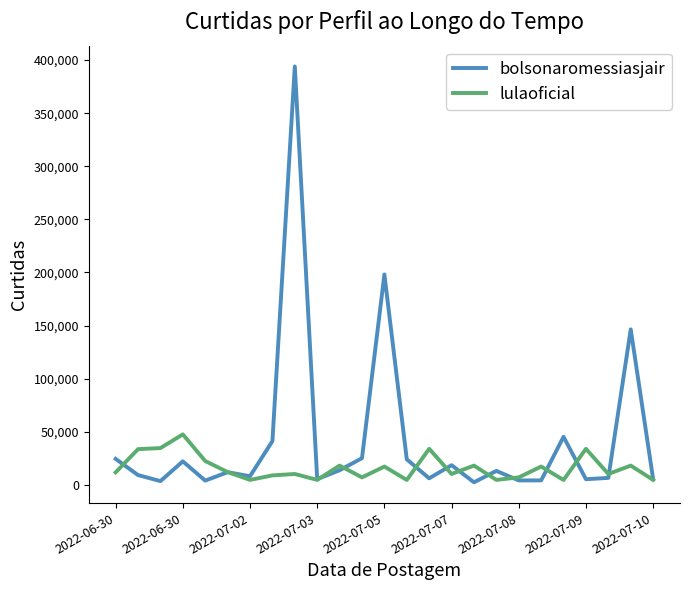

What is the greatest value displayed?

394000